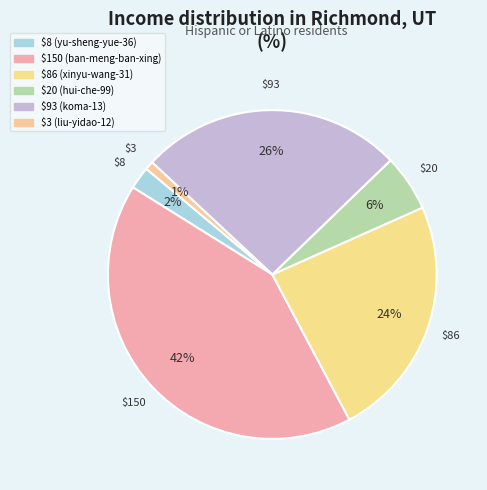

How many slices are in this pie chart?

6